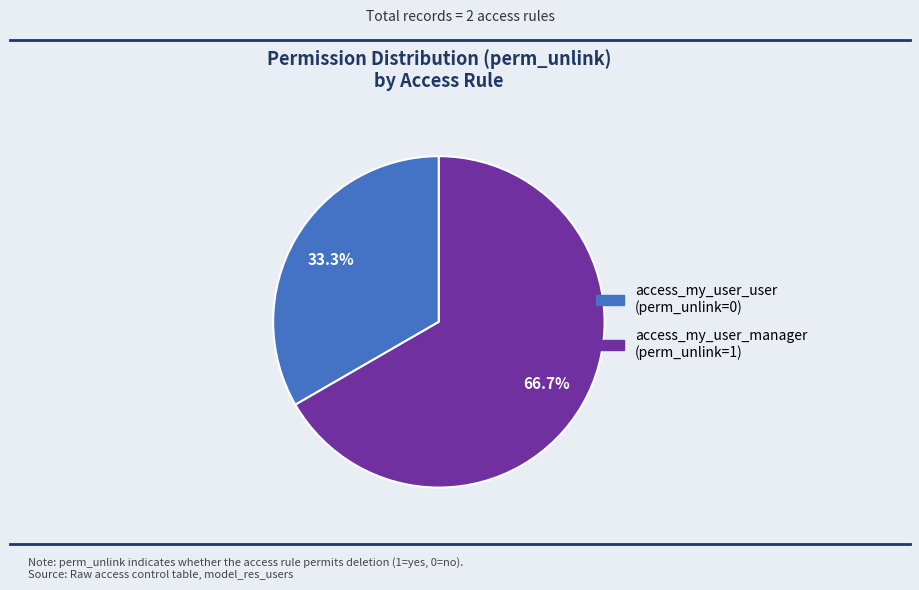

To the nearest percent, what is the average slice percentage?

50%